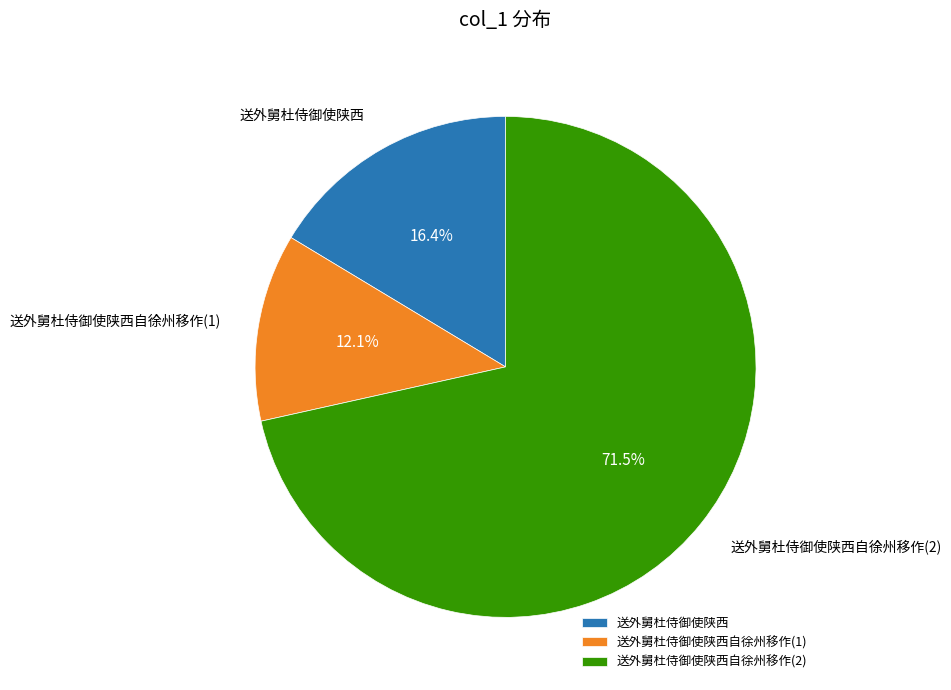

How many slices are in this pie chart?

3